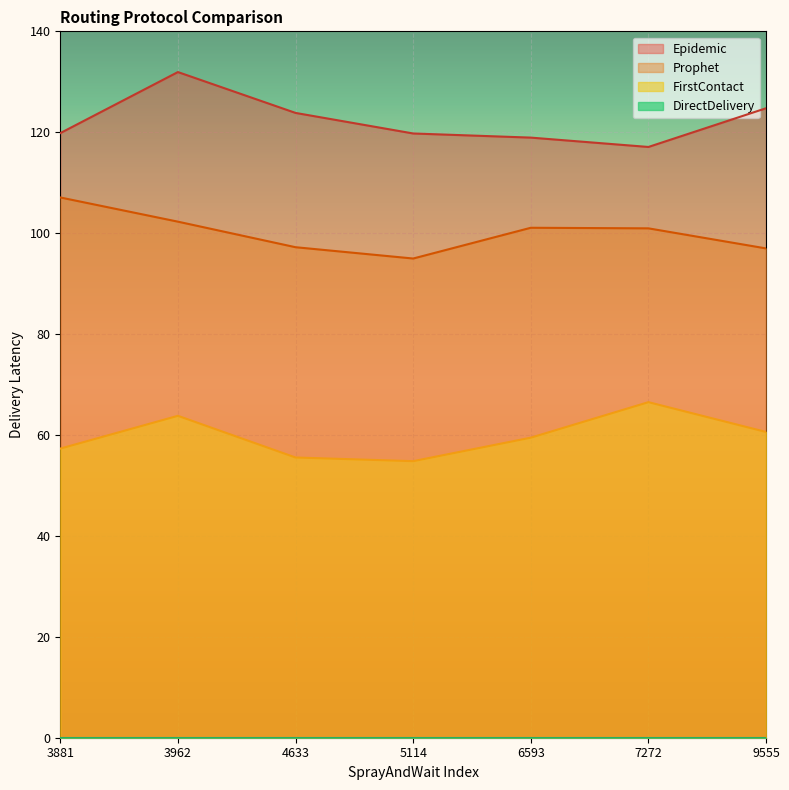

True or false: Prophet and Epidemic cross at least once.

False